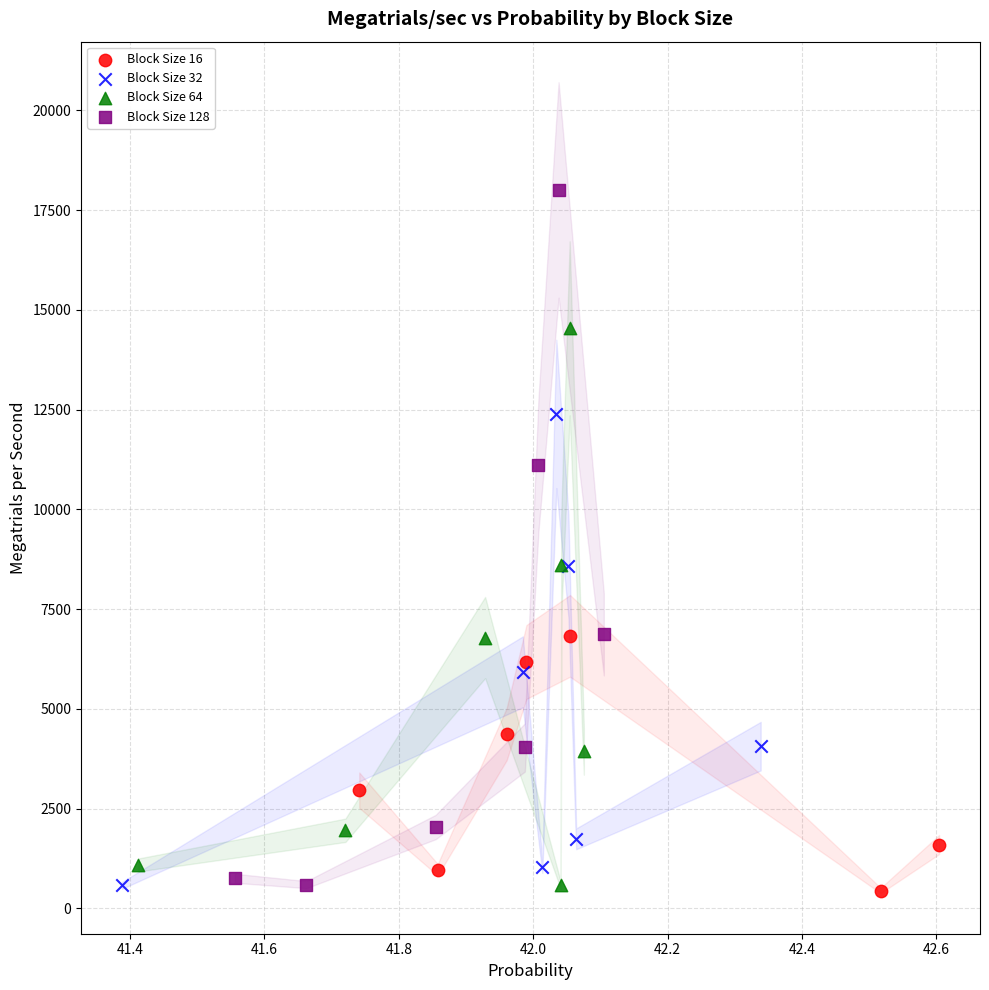

Which series reaches the maximum Y coordinate?

Block Size 128